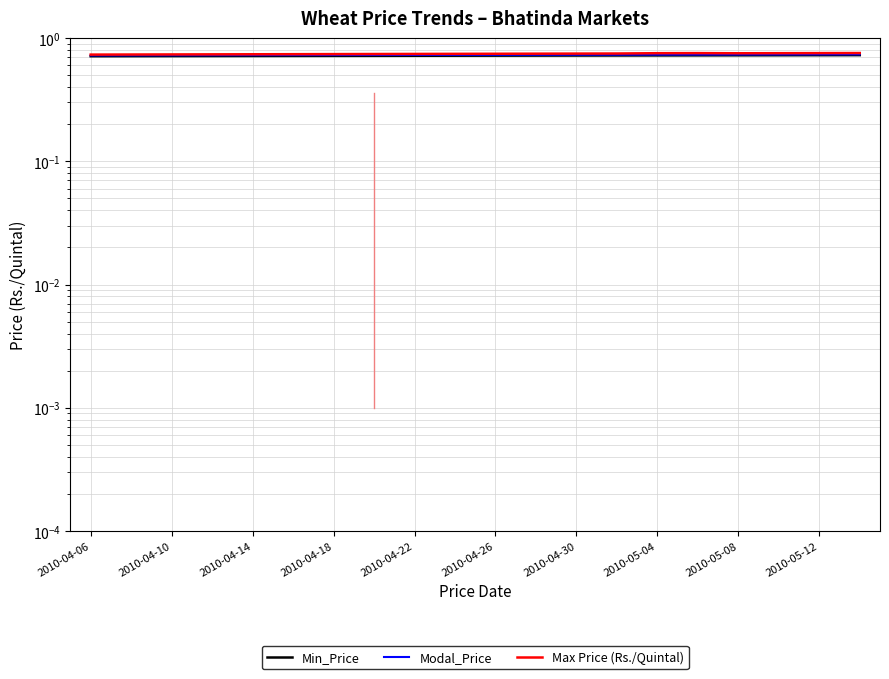

Does the chart display data point markers on the line(s)?

No